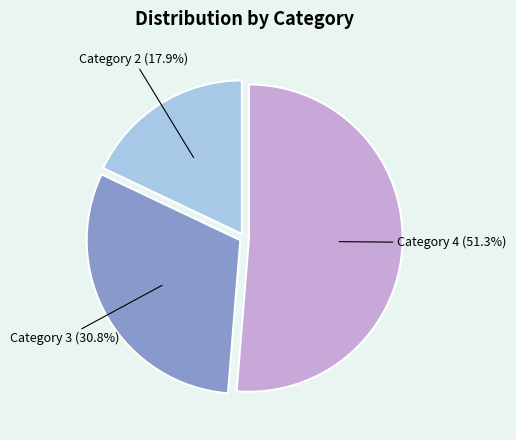

What is the smallest slice in the pie chart?

Category 2